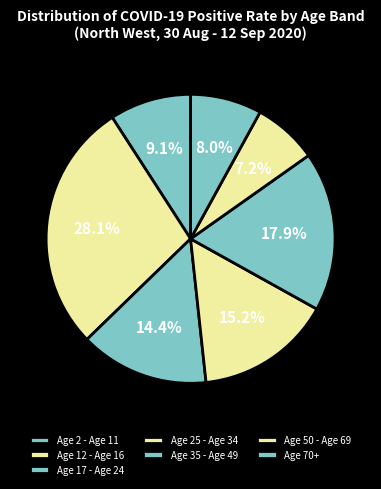

To the nearest percent, what percentage of the pie is Age 50 - Age 69?

7%